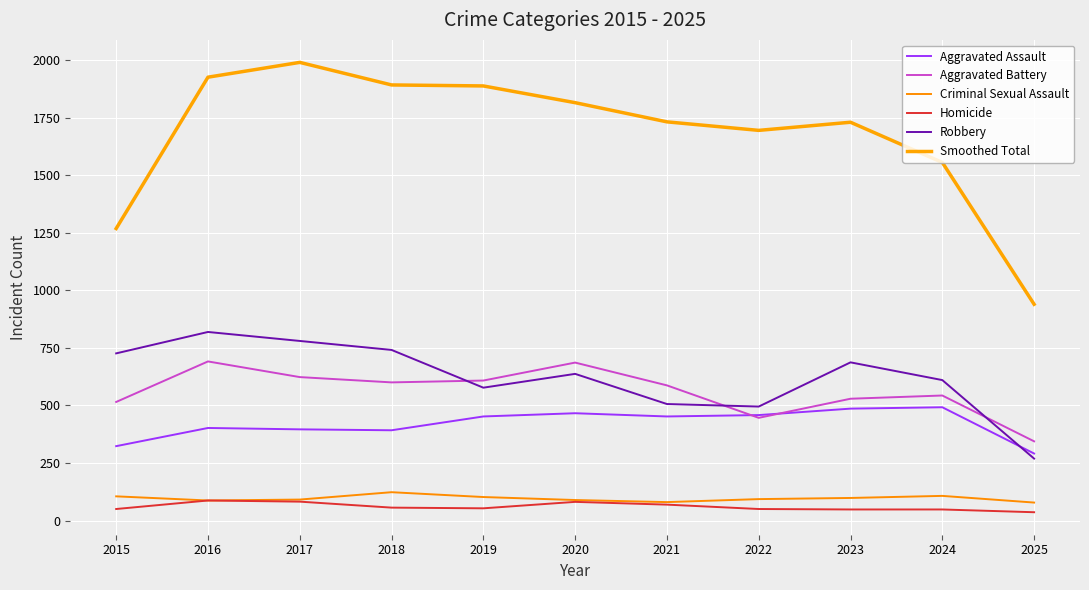

How many interior local valleys does the Aggravated Battery series have?

2